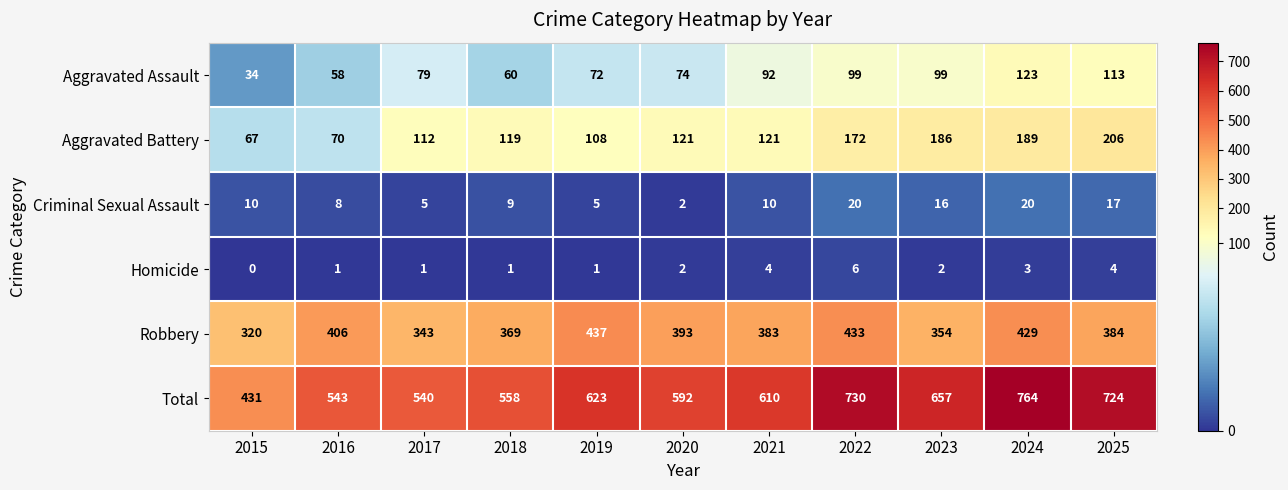

What is the sum of all Aggravated Battery values?

1471